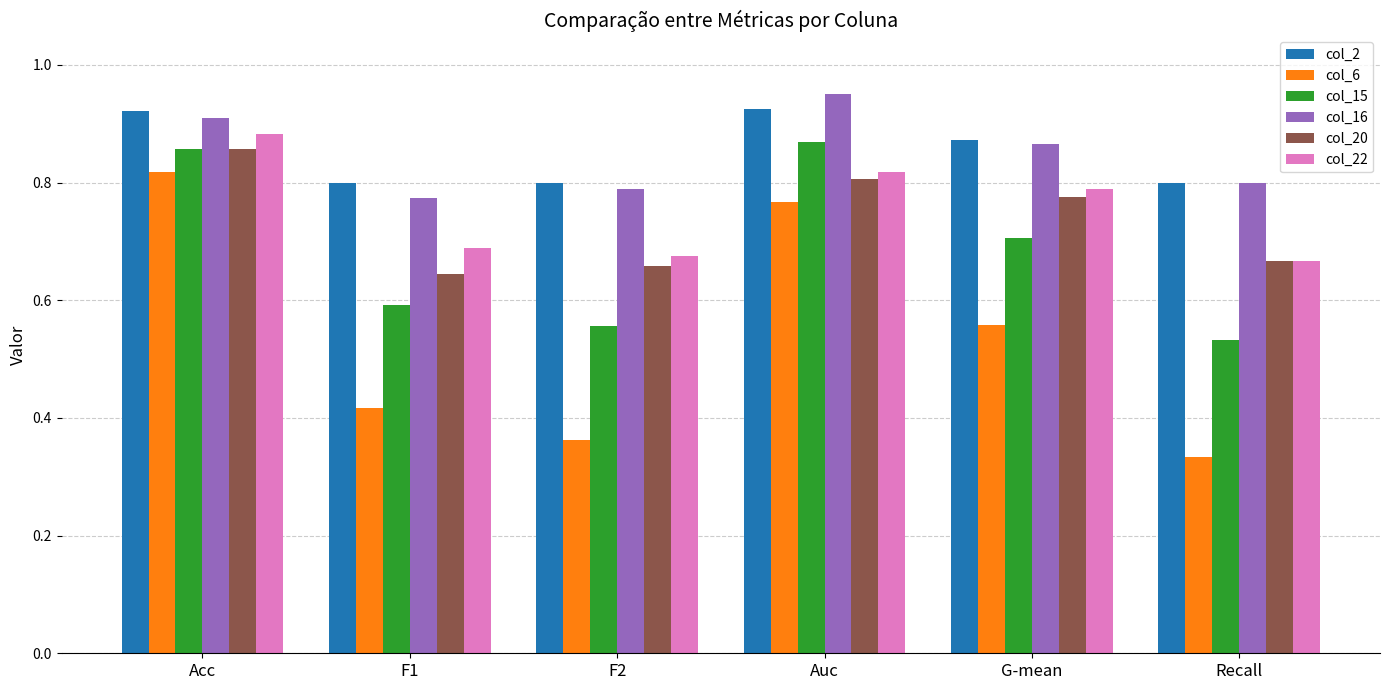

Which category has the highest value across all series?

Auc